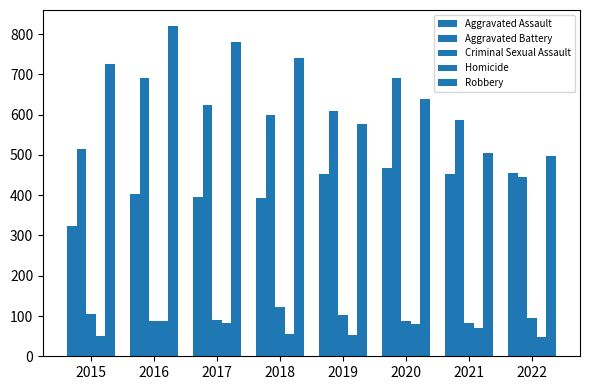

The value of Robbery at 2019 is 170. True or false?

False